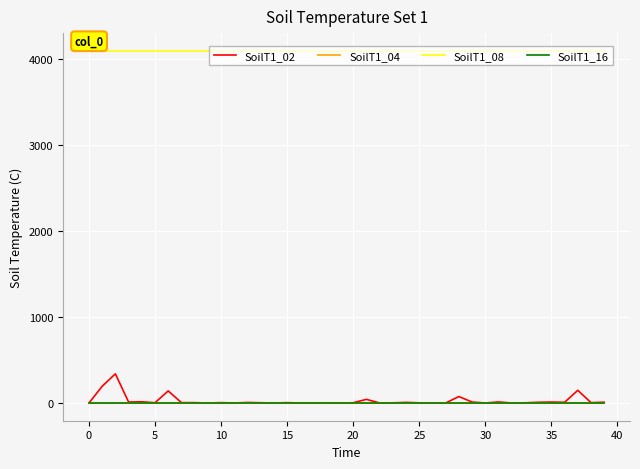

Which series has the widest spread of values?

SoilT1_02